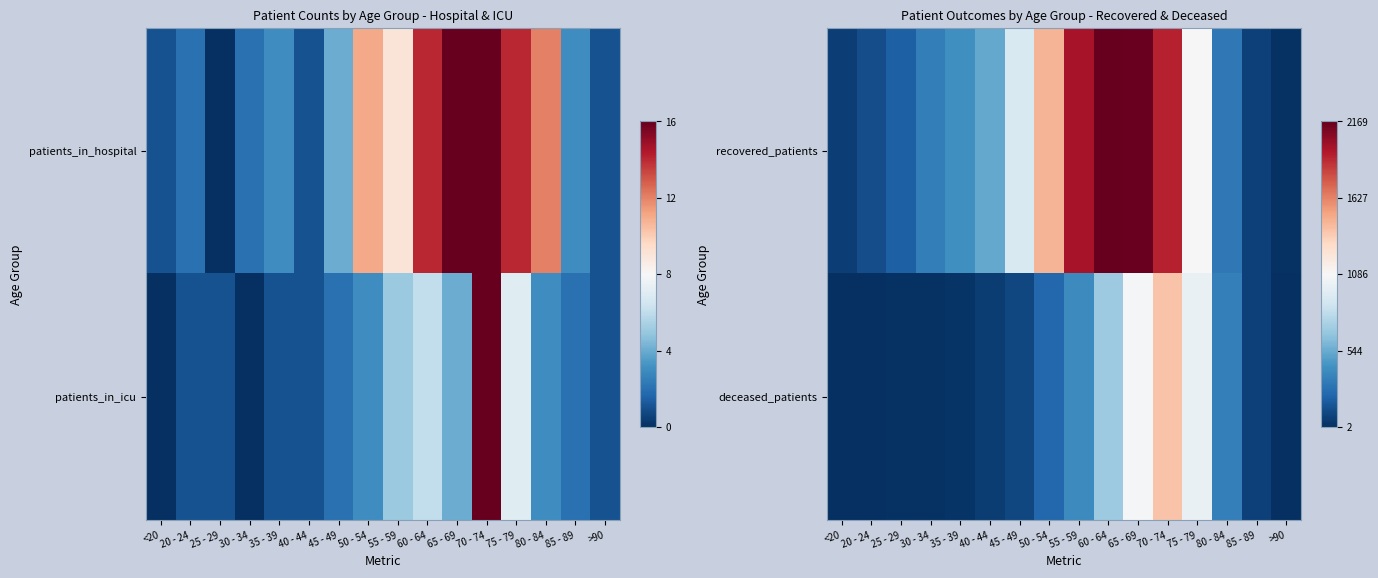

What is the difference between the recovered_patients values at 30 - 34 and 40 - 44?

200